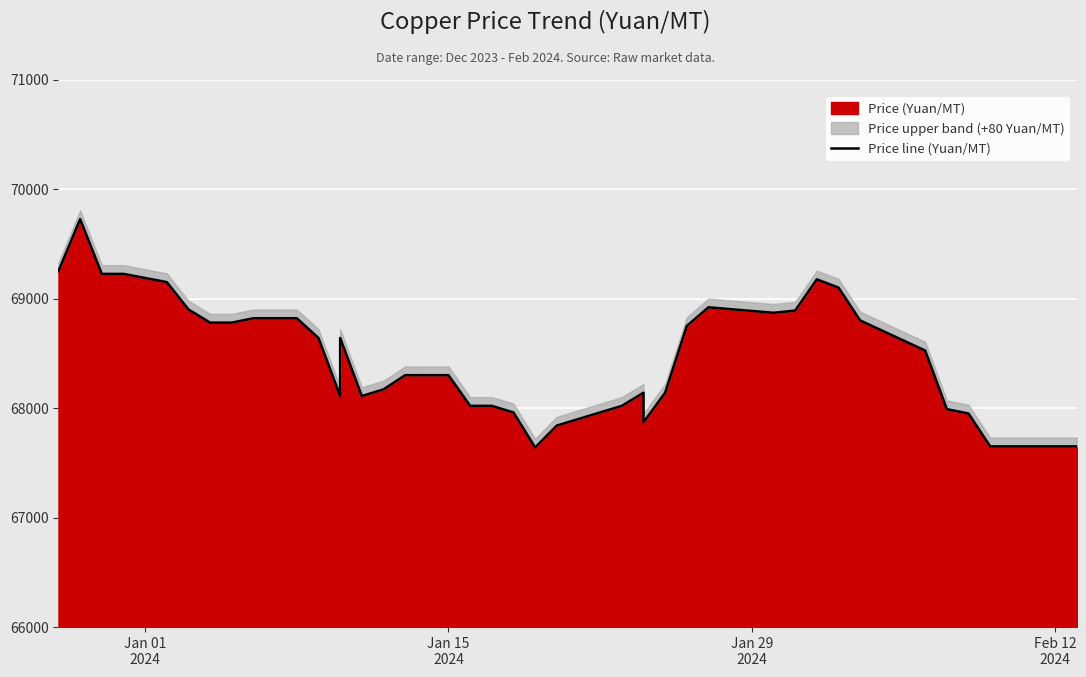

How many points are lower than both their immediate neighbors (excluding endpoints)?

5